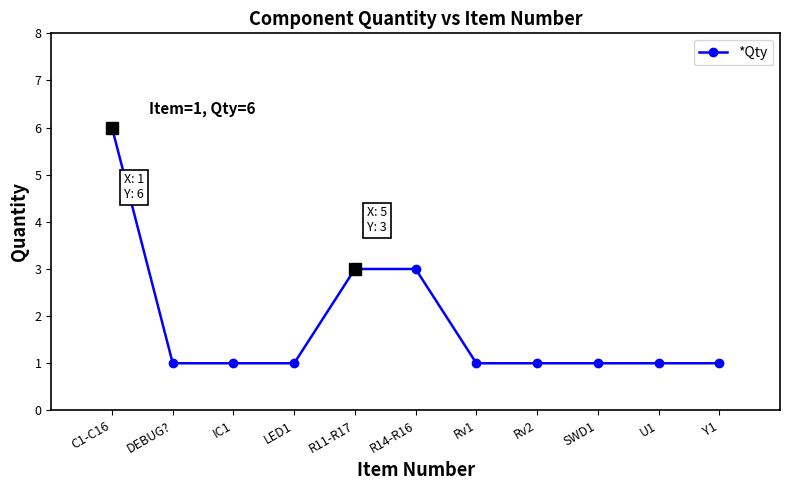

What is the label of the 7th point from the right?

R11-R17